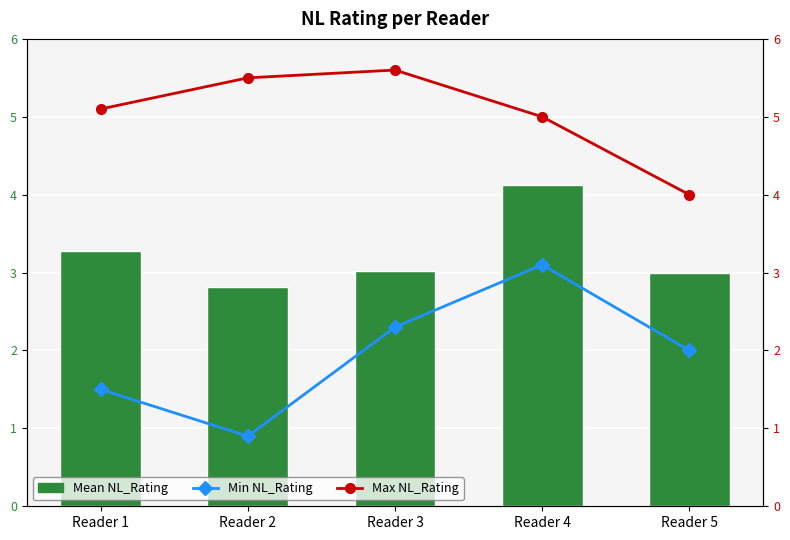

What is the sum of all Min NL_Rating values?

9.8